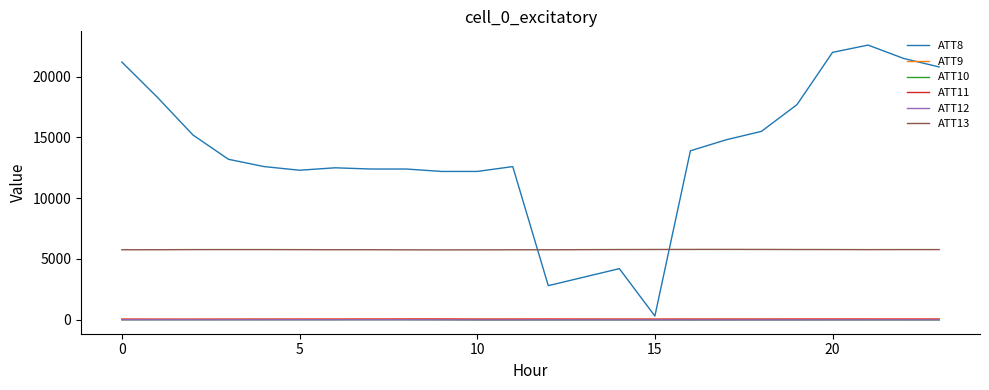

How many lines are shown in the chart?

6